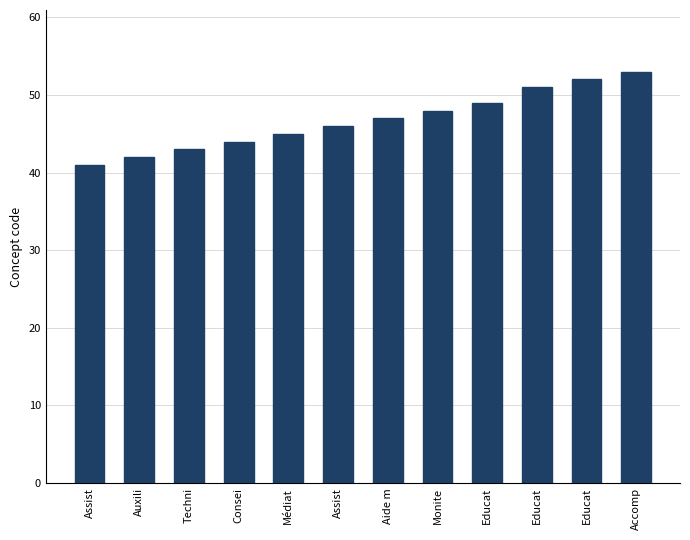

Approximately how many times larger is the value at Monite compared to Assist?

1.2